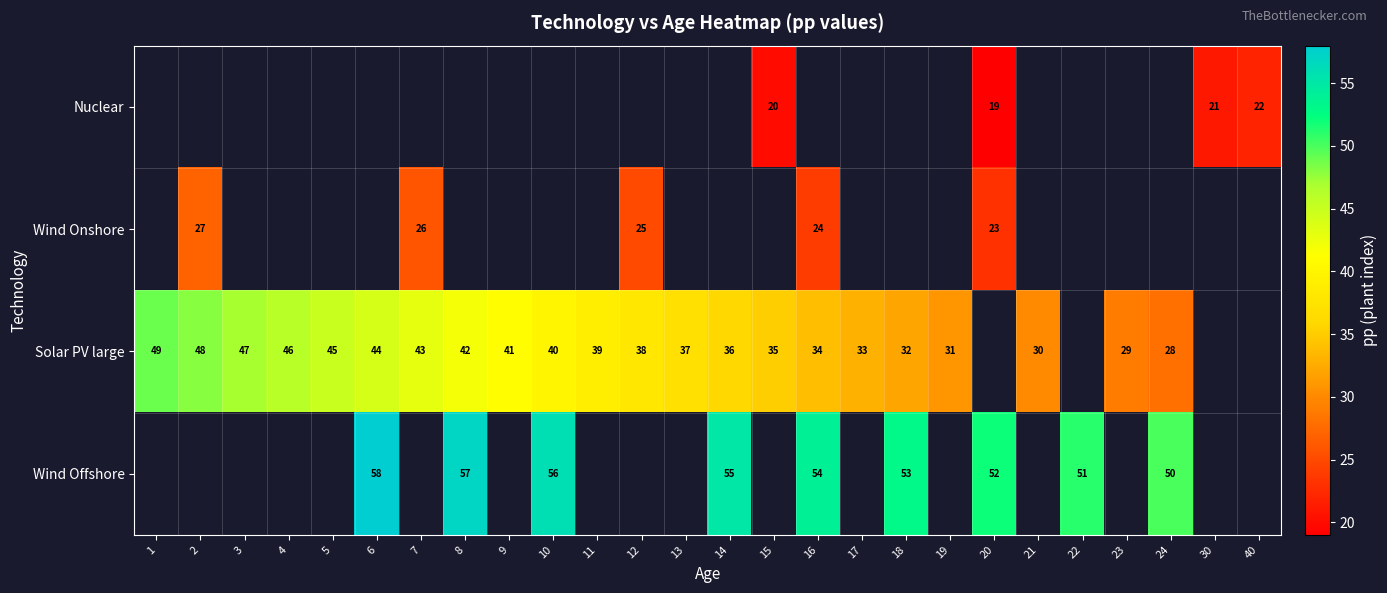

What is the difference between the Solar PV large values at 4 and 21?

16